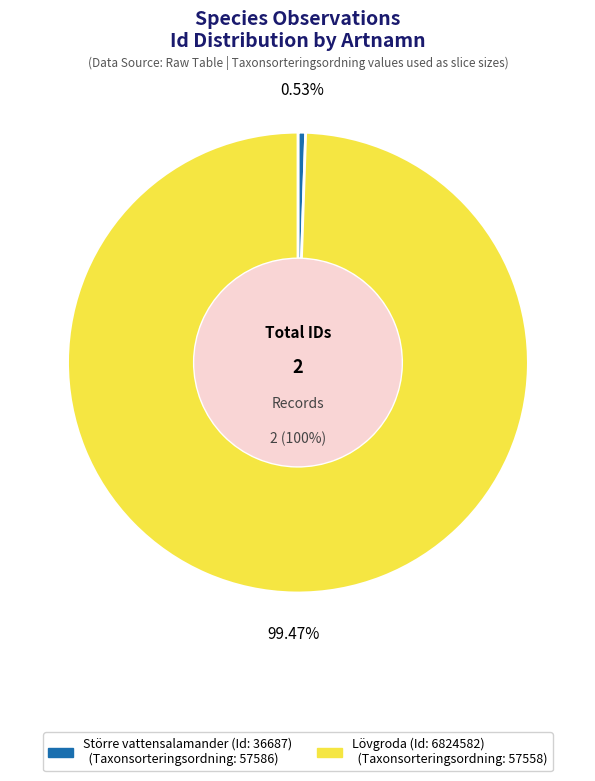

Is it true that Större vattensalamander (Id: 36687) is 9% of the pie?

False